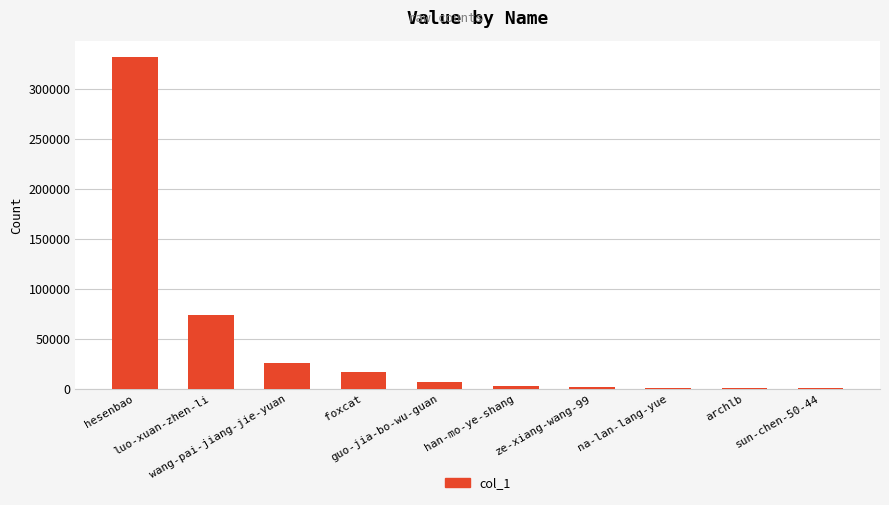

What is the sum of all values?

462935